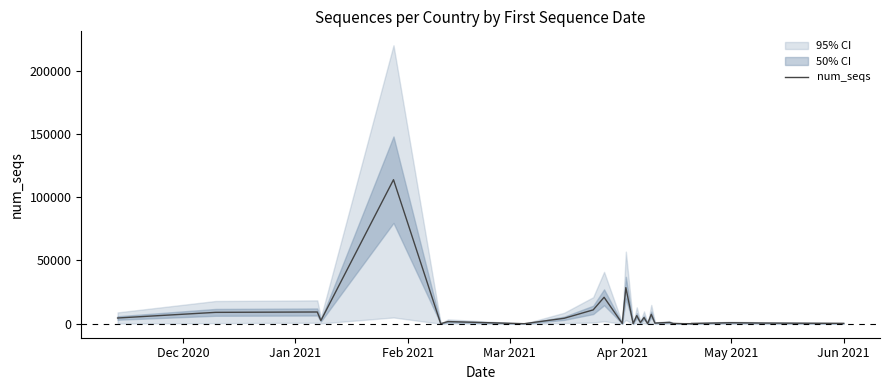

True or false: the data shows 11961 at 19.

False